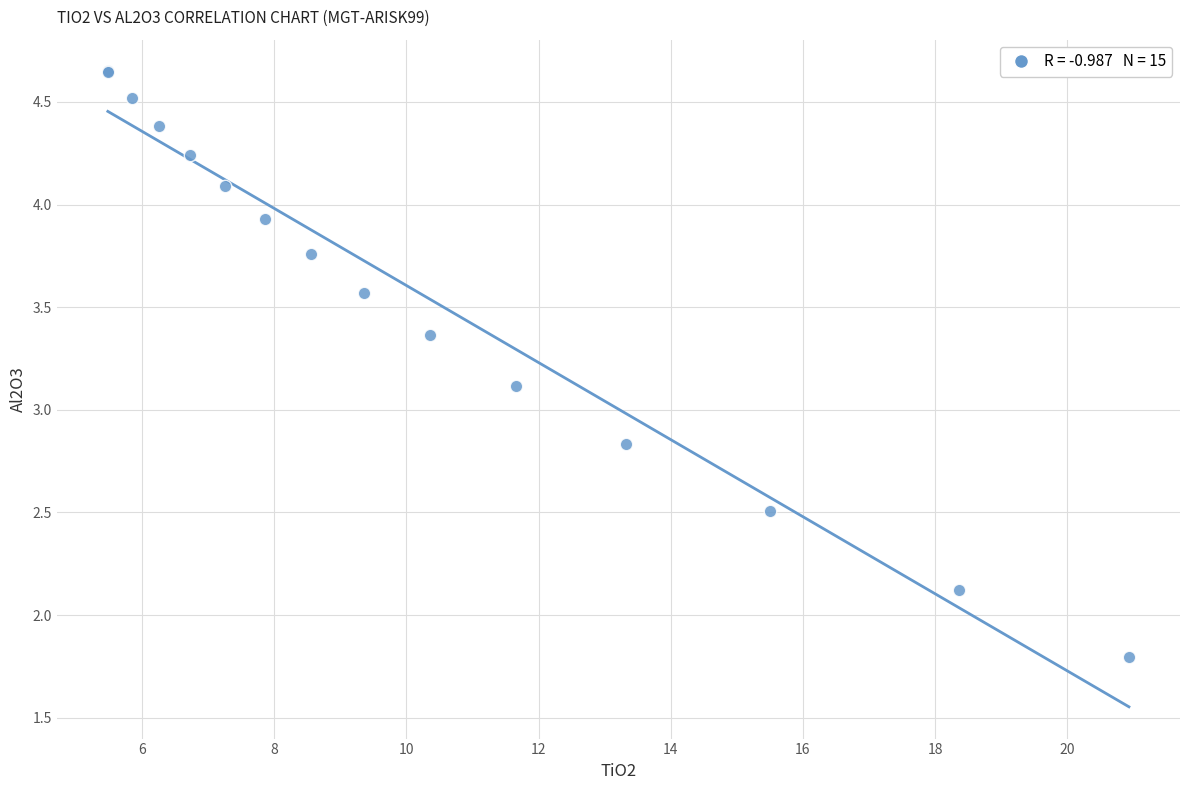

What Y value in the scatter plot is closest to 3?

3.1